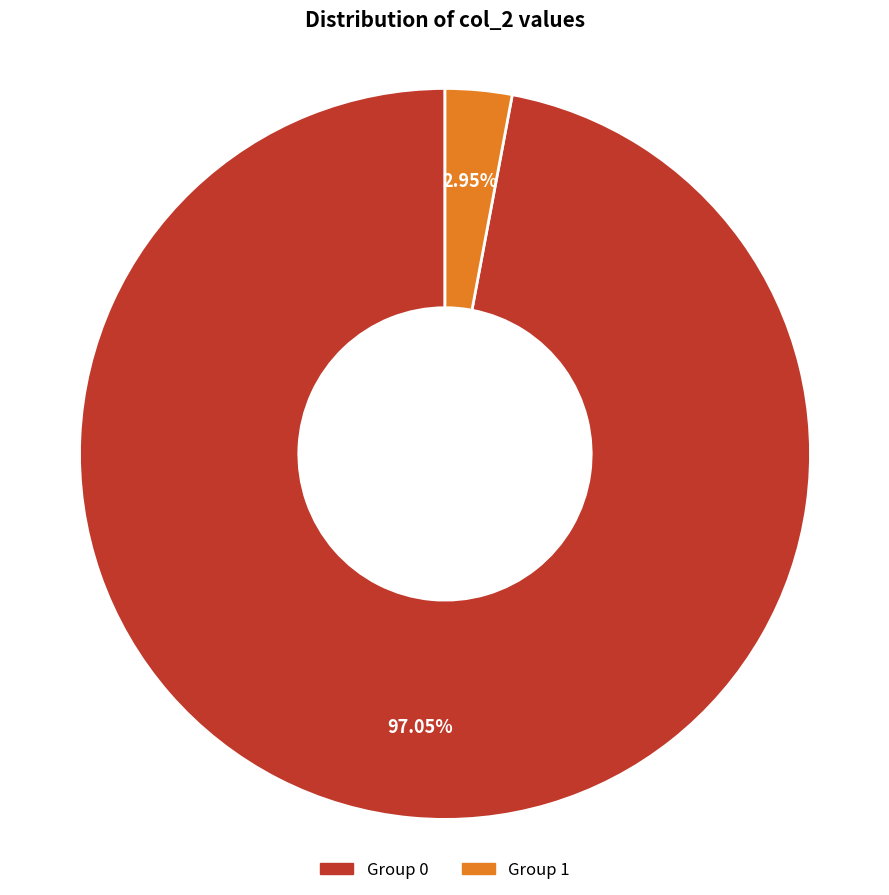

What is the majority slice?

Group 0